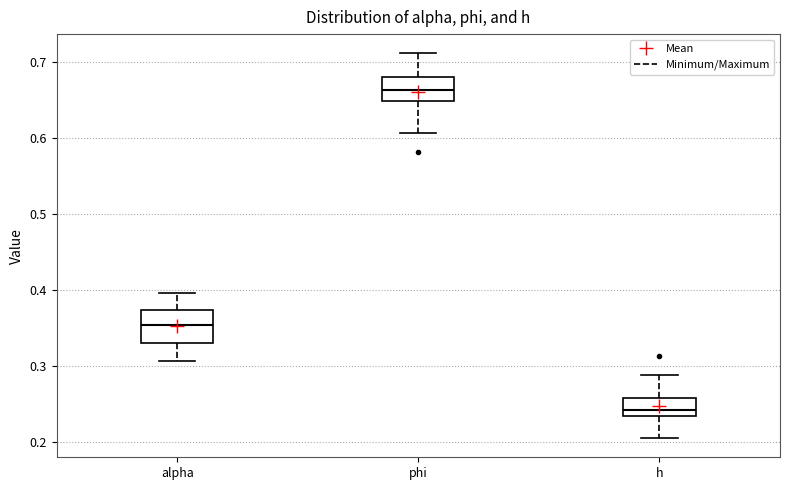

Which box has the lowest median line?

h